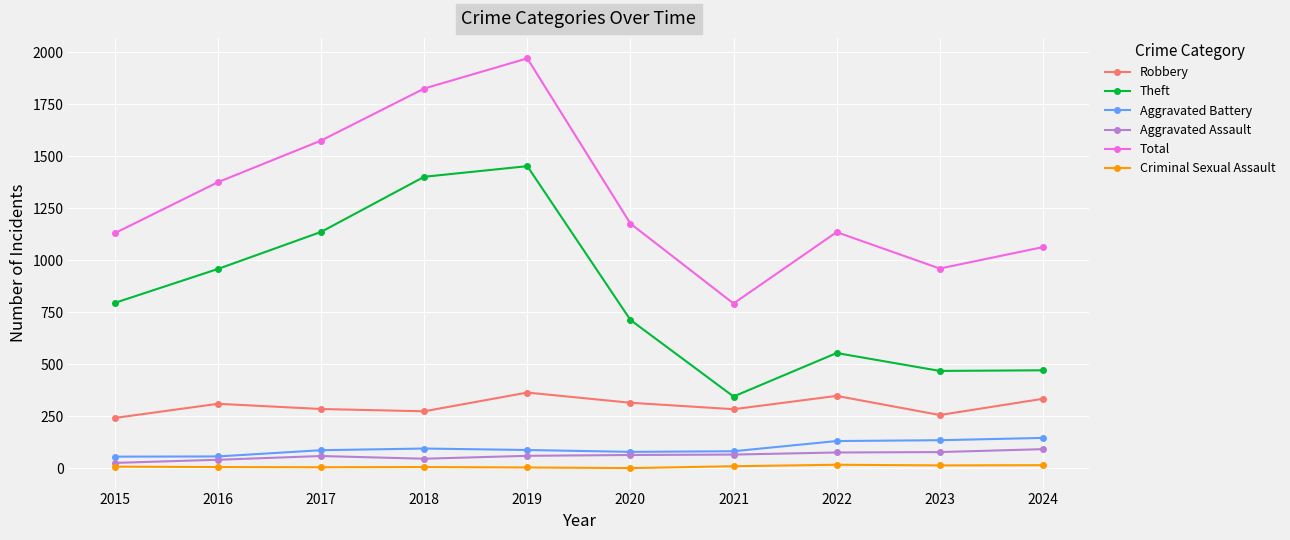

Rank the series at 2024 from highest to lowest value.

Total, Theft, Robbery, Aggravated Battery, Aggravated Assault, Criminal Sexual Assault